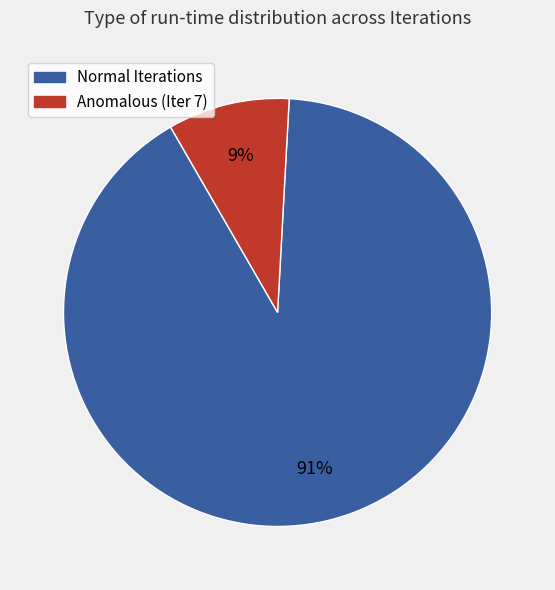

How many slices are in this pie chart?

2